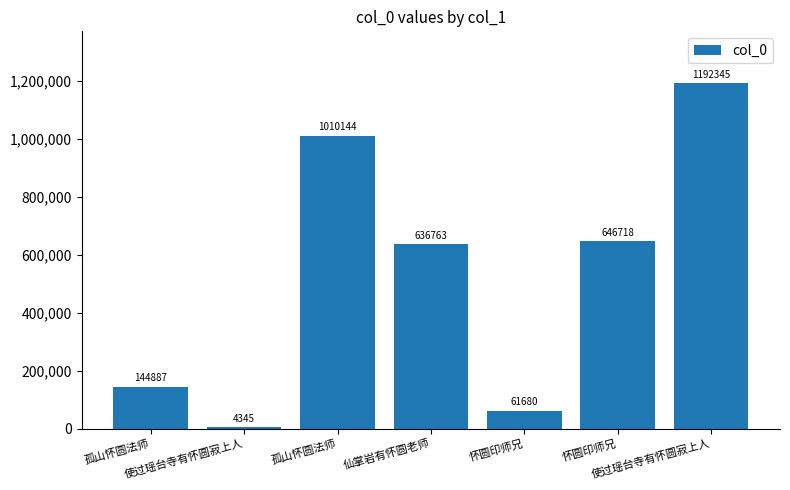

Reading right to left, list all the values displayed in this chart.

使过瑶台寺有怀圆寂上人=1192345	怀圆印师兄=646718	怀圆印师兄=61680	仙掌岩有怀圆老师=636763	孤山怀圆法师=1010144	使过瑶台寺有怀圆寂上人=4345	孤山怀圆法师=144887